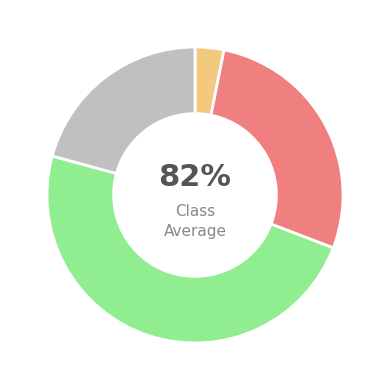

The 7 slice represents 12% of the pie. True or false?

False